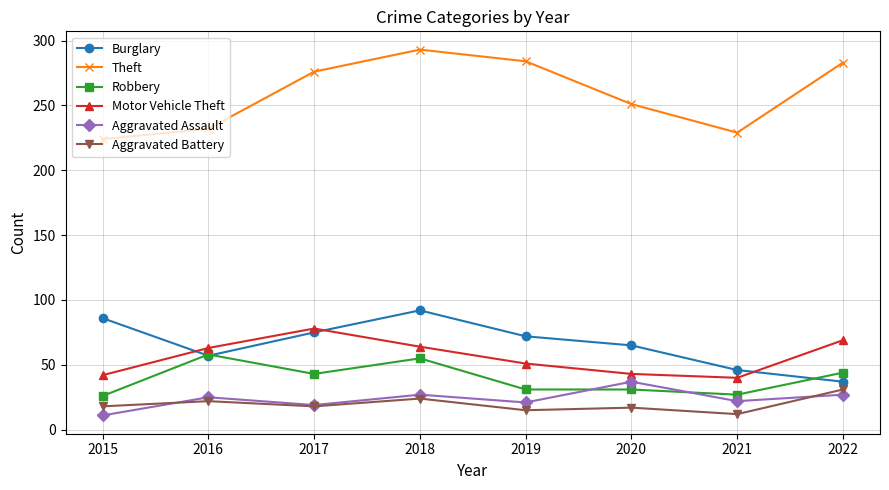

What is the value of the Aggravated Assault point at the 1st from the left?

11